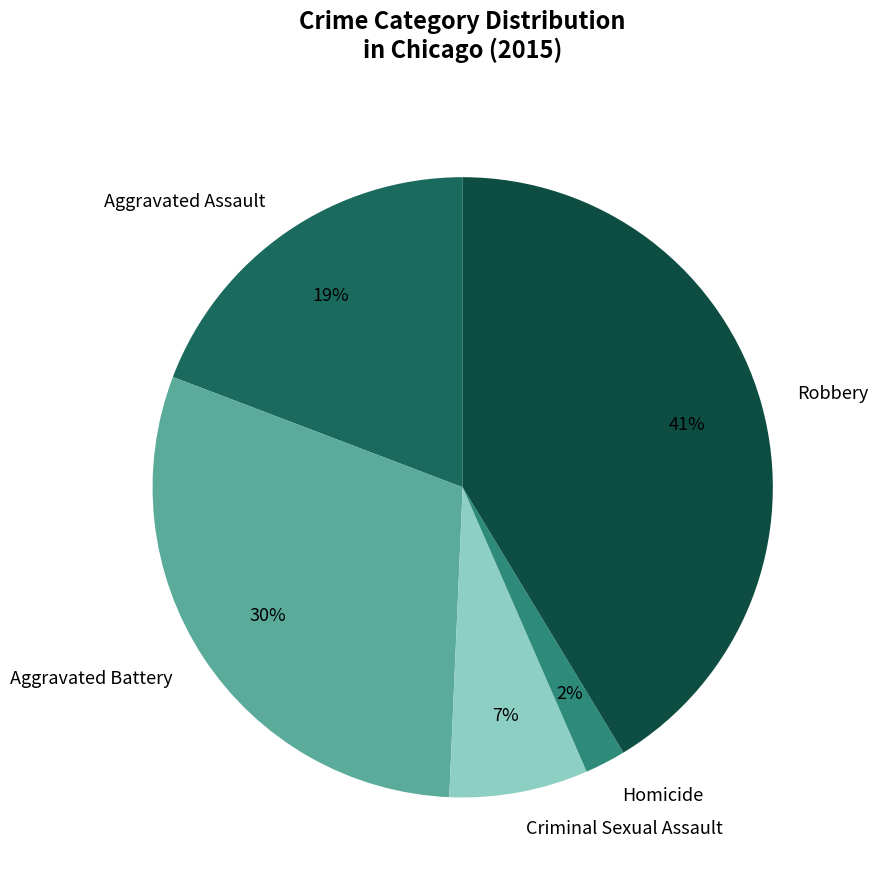

Combined, do Aggravated Assault and Robbery account for over 50%?

Yes